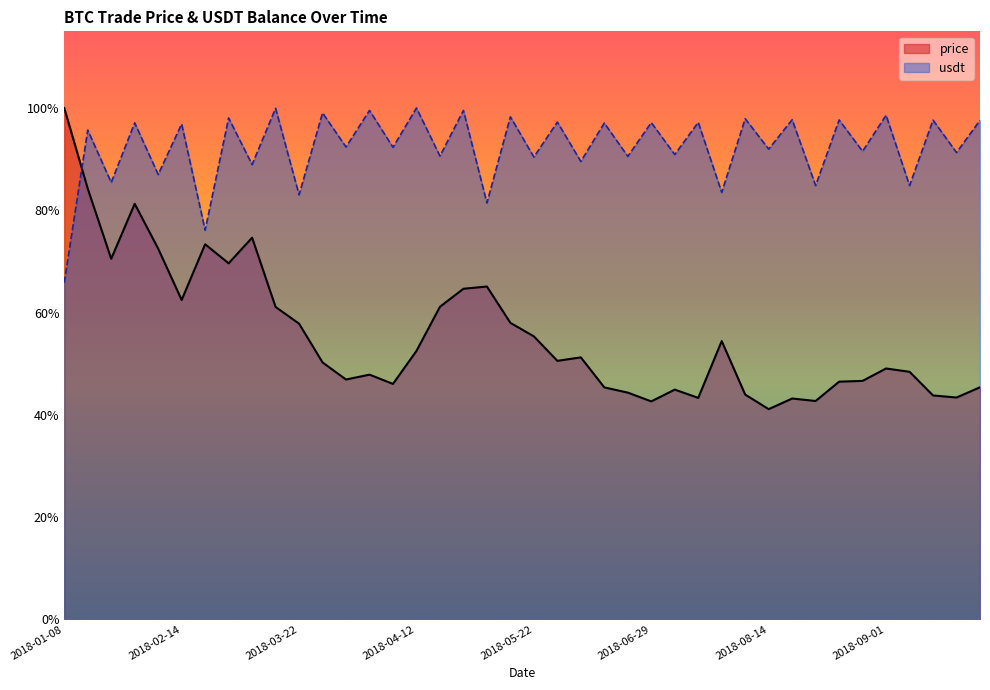

How many times do usdt and price cross each other?

1